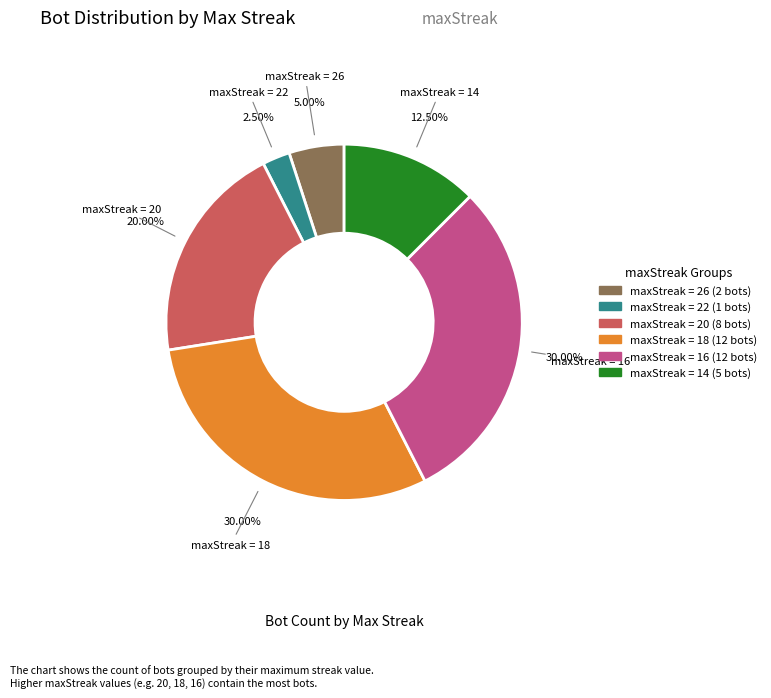

How many slices are in this pie chart?

6